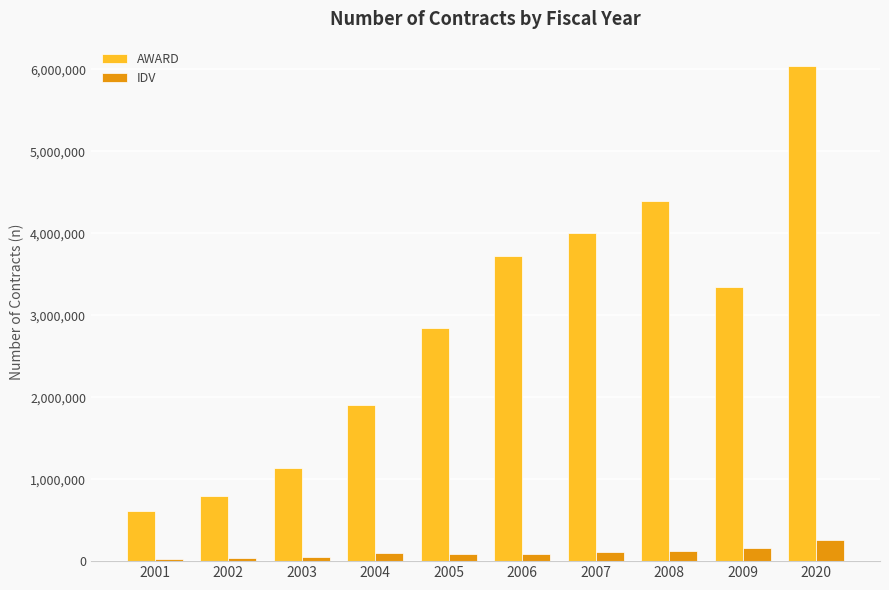

What is the value of the IDV bar at the 1st from the left?

28092